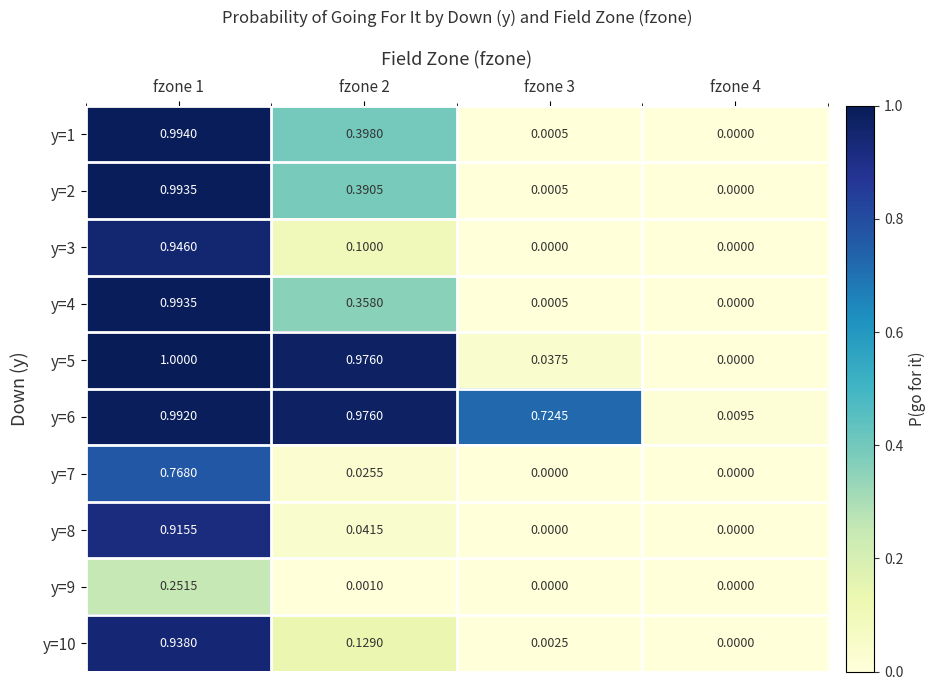

List the series in order of their peak value, lowest first.

y=9, y=7, y=8, y=10, y=3, y=6, y=2, y=4, y=1, y=5